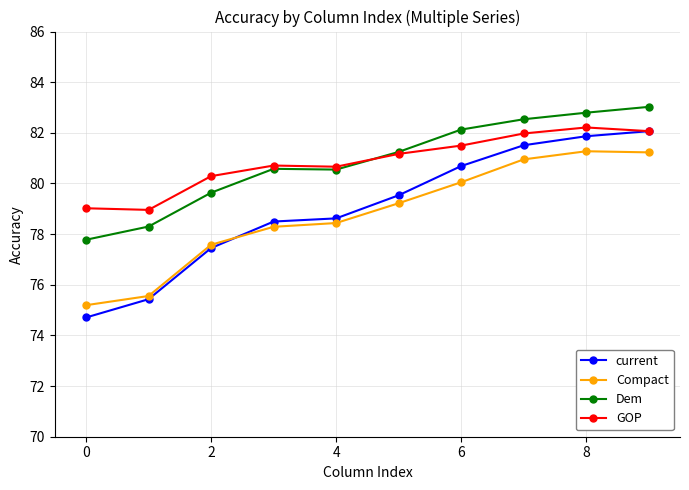

True or false: GOP and Compact cross at least once.

False